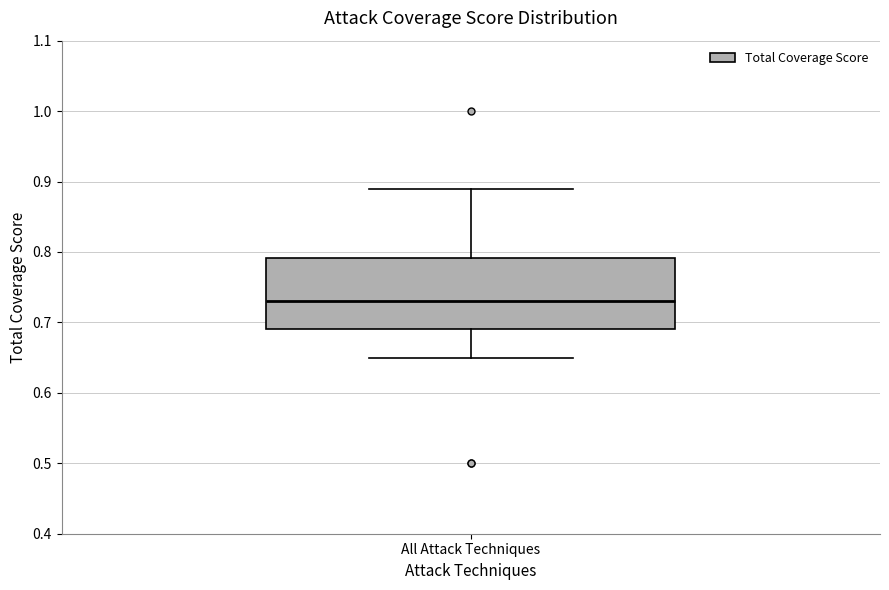

Transcribe this box plot: give where the median line is, the range the box spans, and where the two whiskers end, as read against the y-axis. The values are not printed on the chart, so give them approximately, as read against the axis.

median 0.73, box 0.69 to 0.79, whiskers 0.65 to 0.89